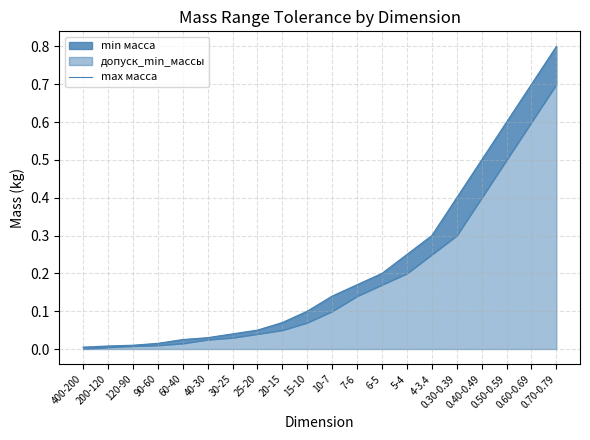

True or false: there are more than 2 points higher than both neighbors.

False